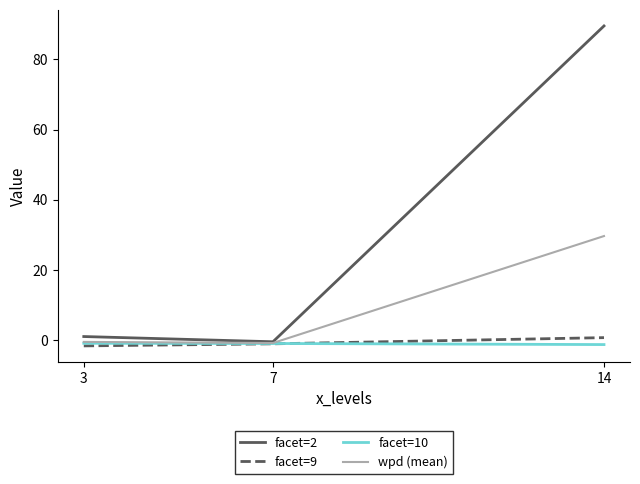

Where is facet=2 nearest to the value 44?

3